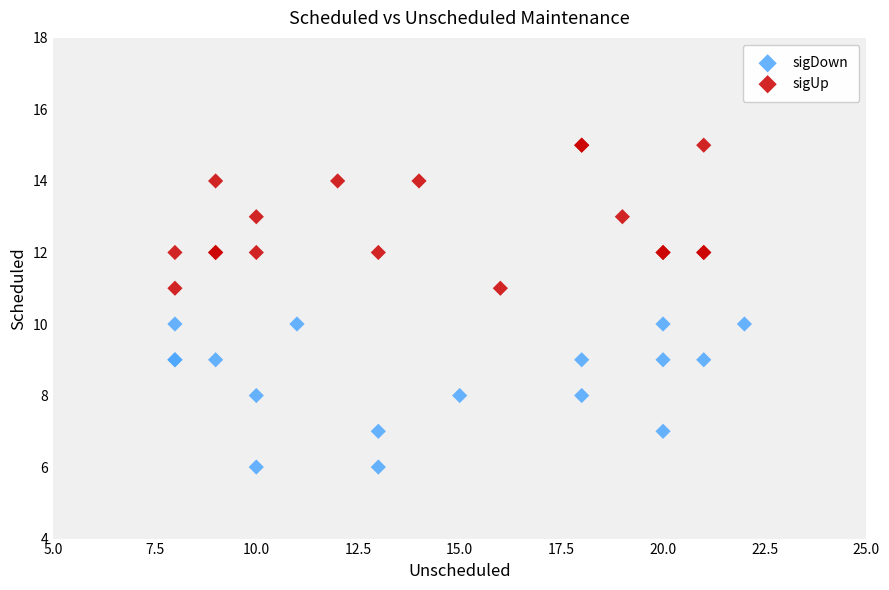

Which series contains the highest Y value?

sigUp